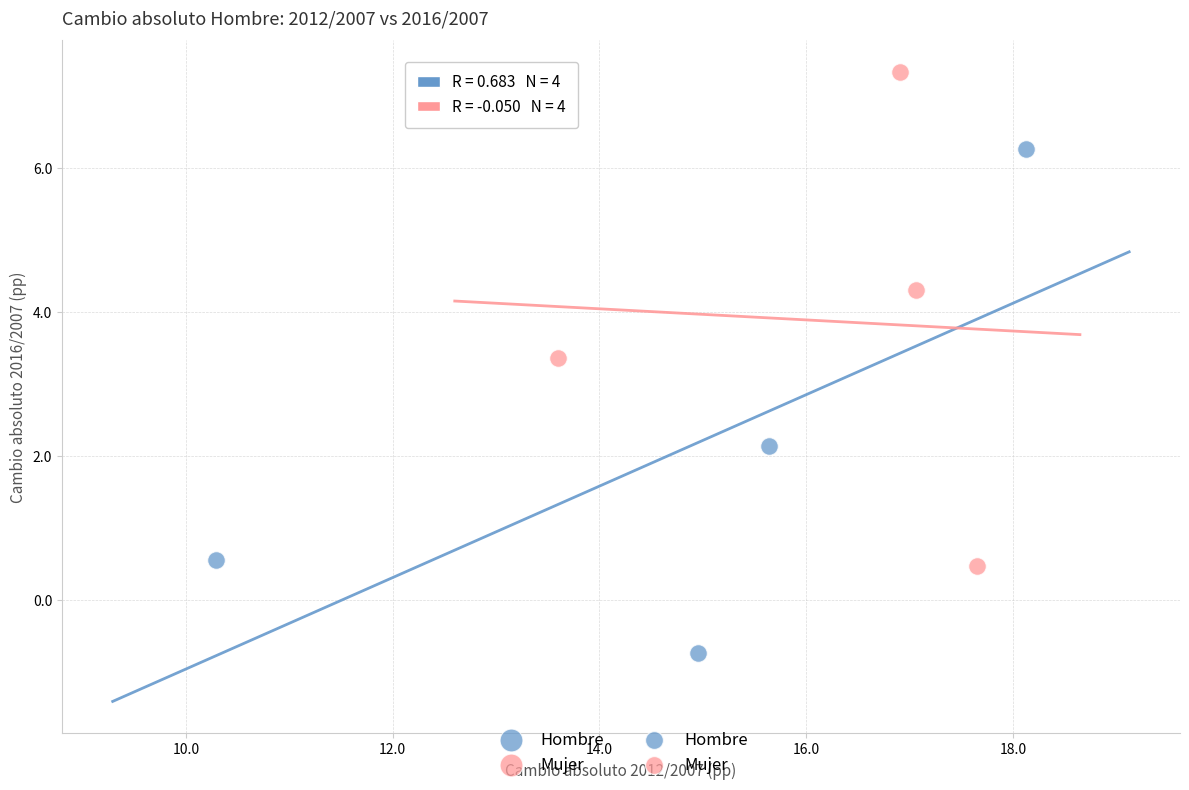

Which series reaches the minimum Y coordinate?

Hombre